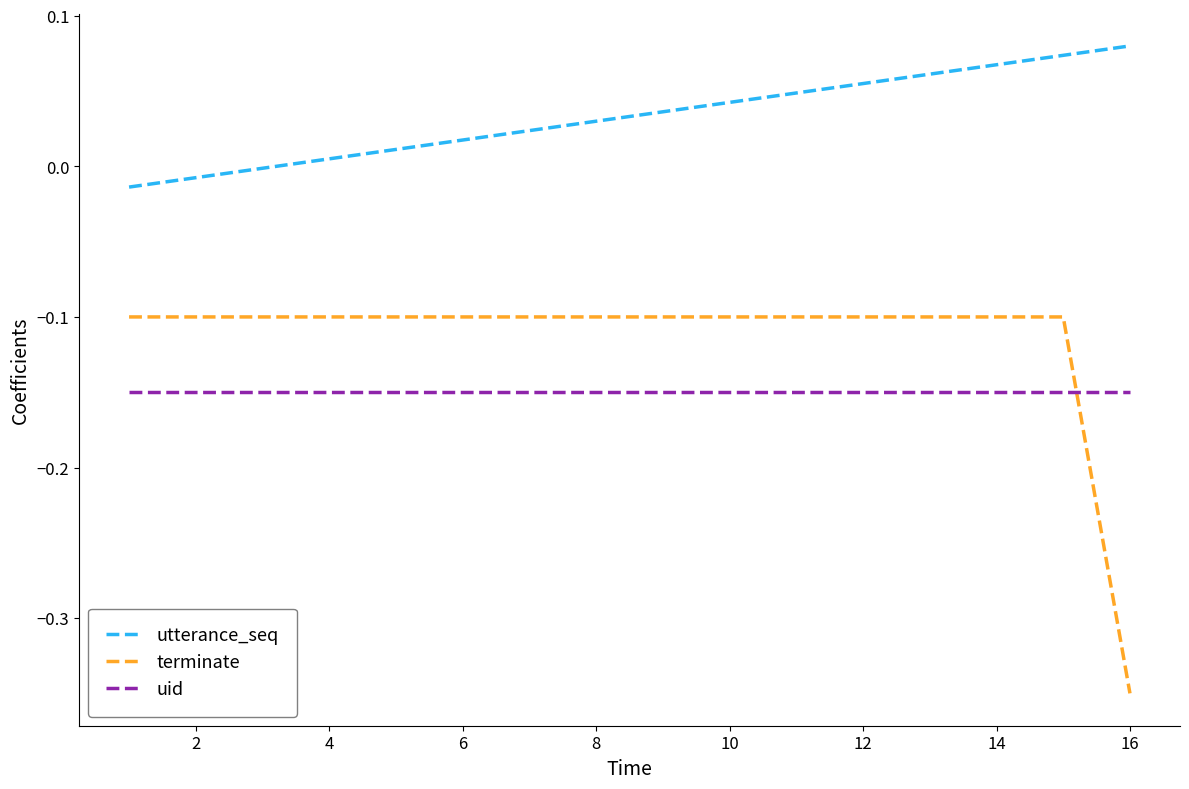

List the series in order of their peak value, highest first.

utterance_seq, terminate, uid